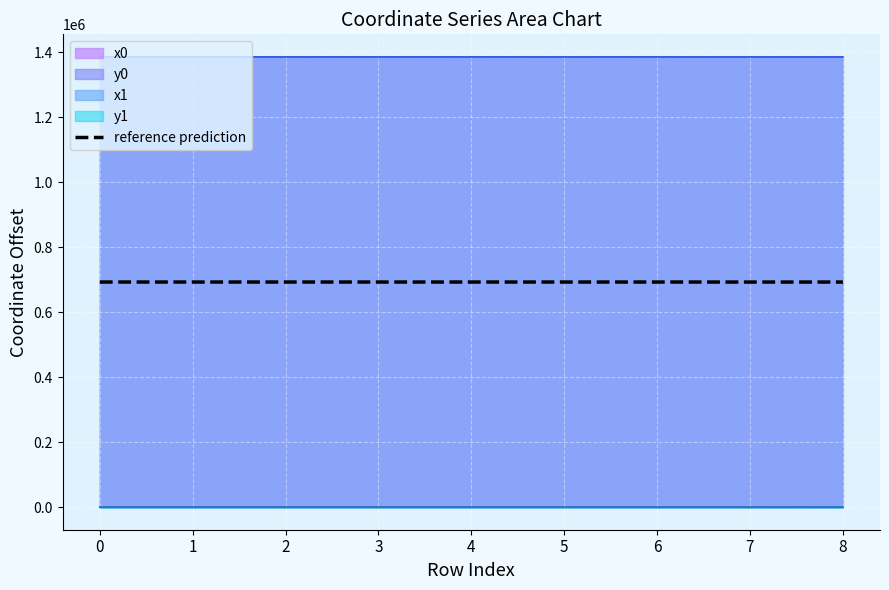

What is the change in value from 3 to 8?

-27.4